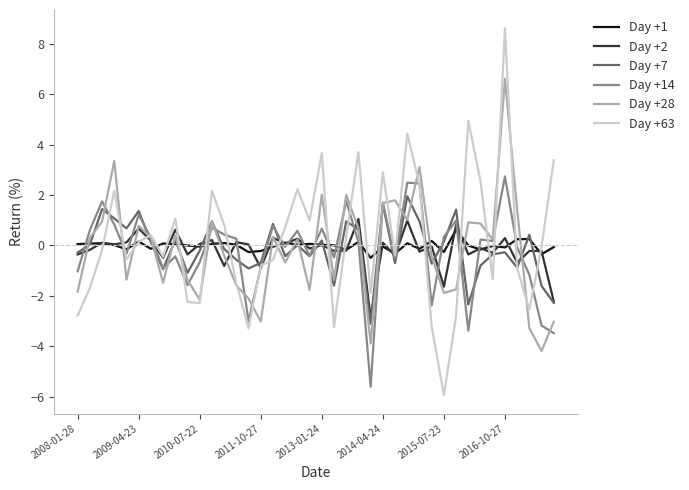

What is the minimum value for Day +63?

-5.9